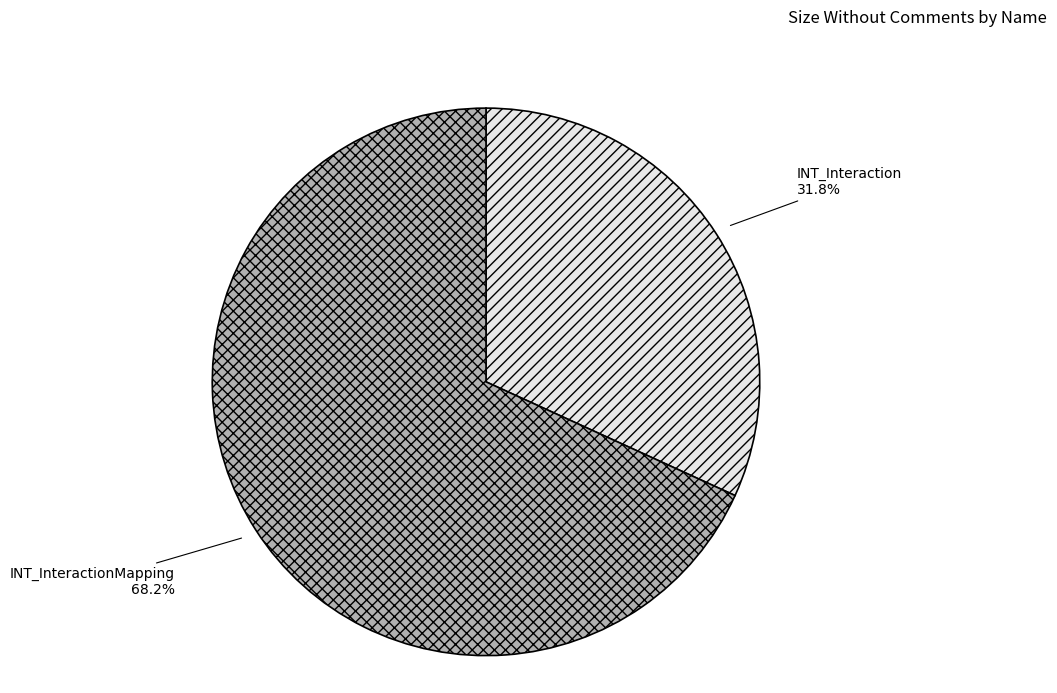

What is the largest slice in the pie chart?

INT_InteractionMapping